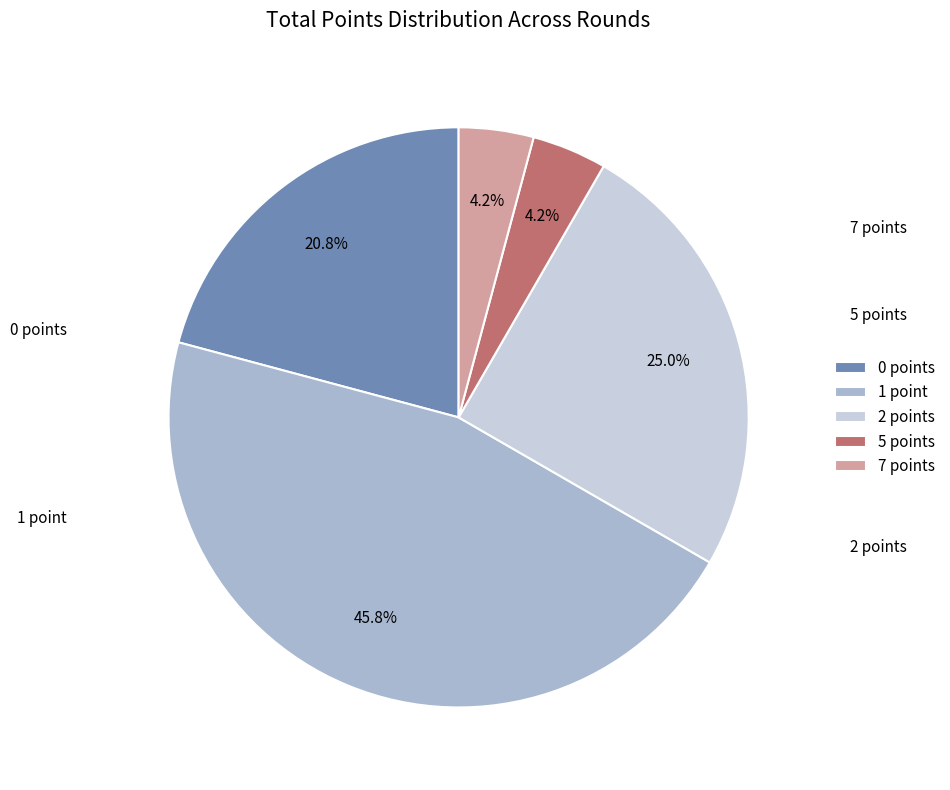

What is the ratio of the value at 0 points to the value at 5 points?

5.0